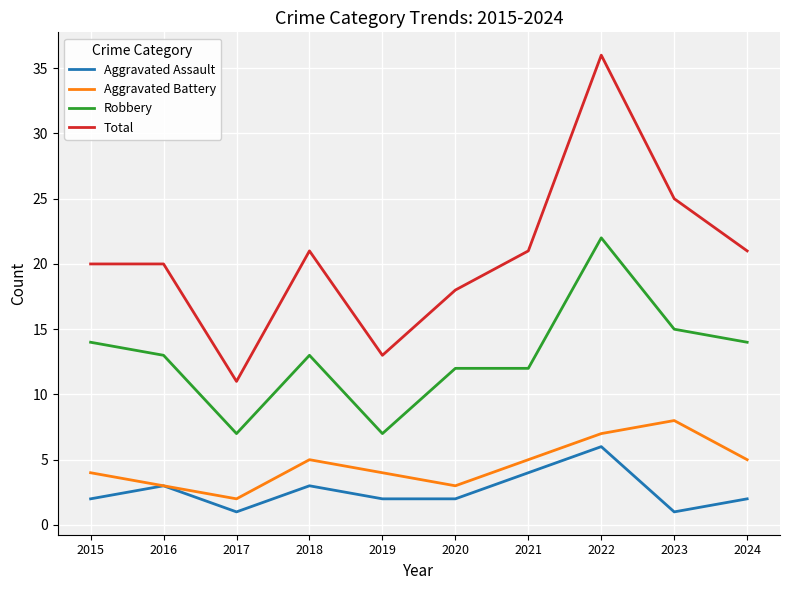

What is the lowest value of the Aggravated Battery series?

2